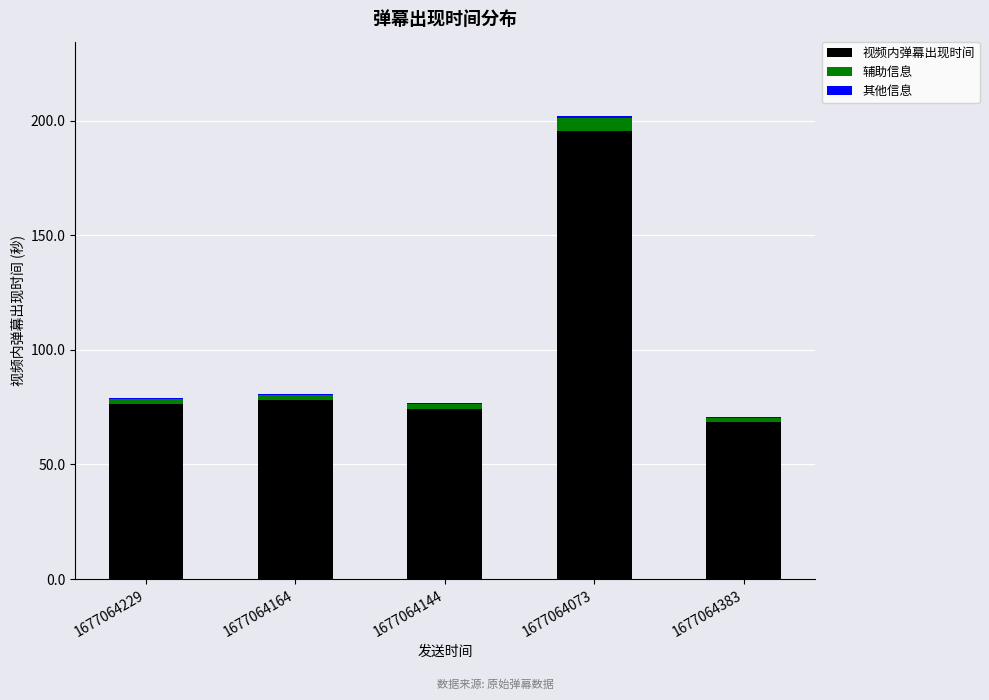

At which category is the sum across all series the highest?

1677064073